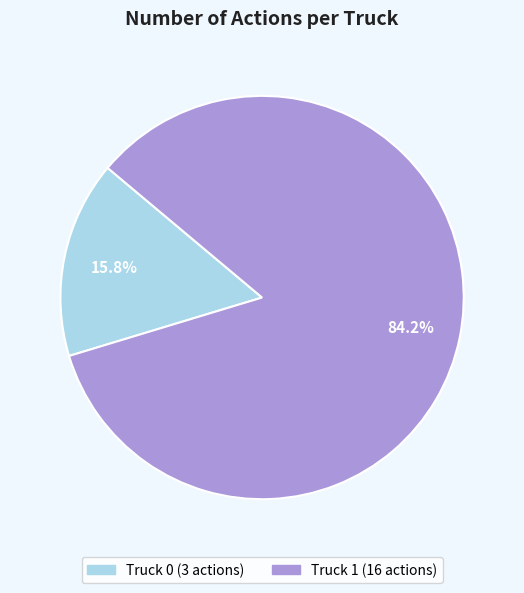

Combined, what portion of the pie is Truck 0 and Truck 1?

100.0%